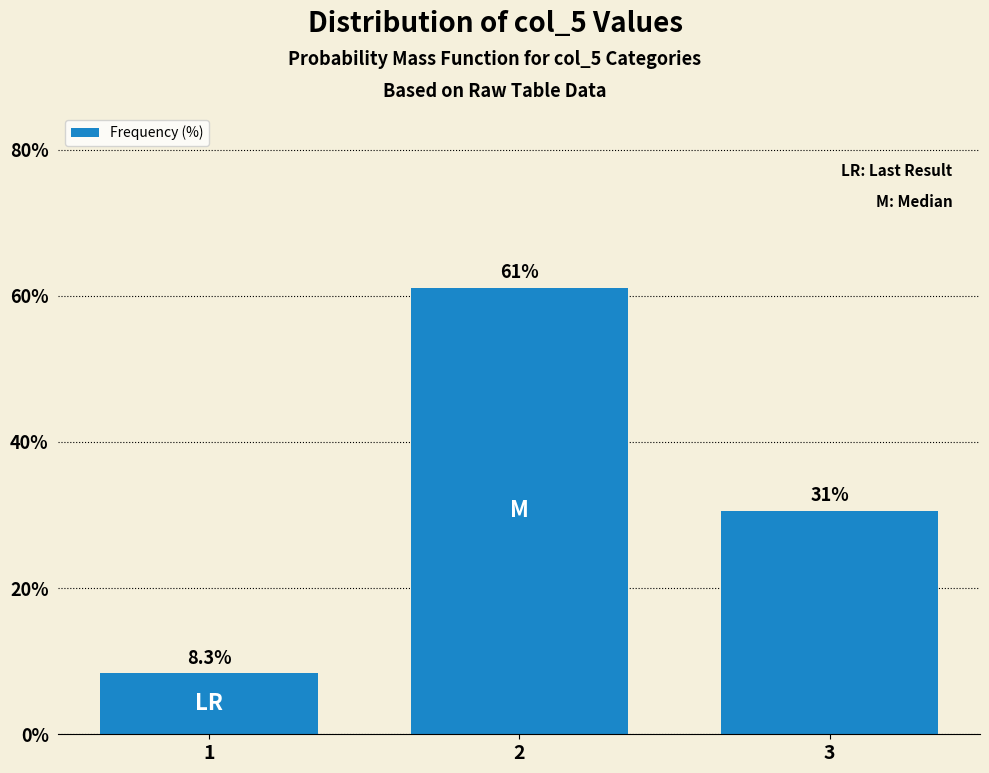

At which label is the value closest to 34?

3